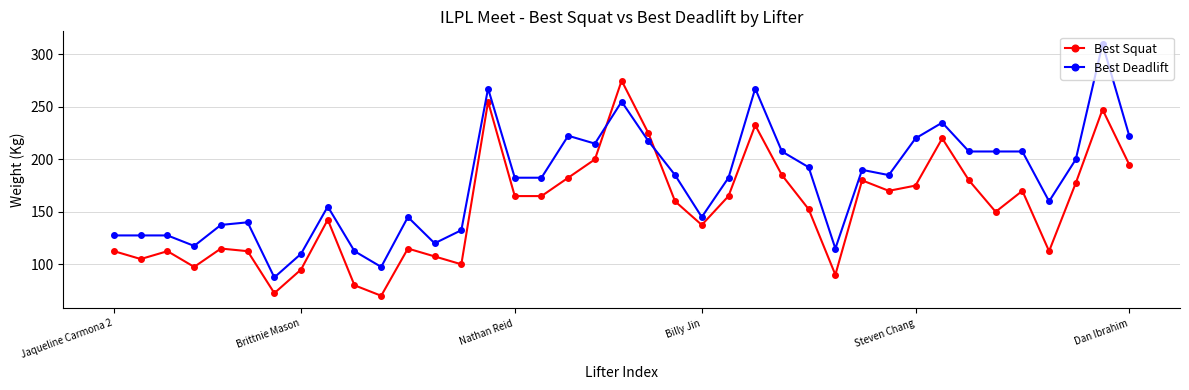

Which series has the widest spread of values?

Best Deadlift